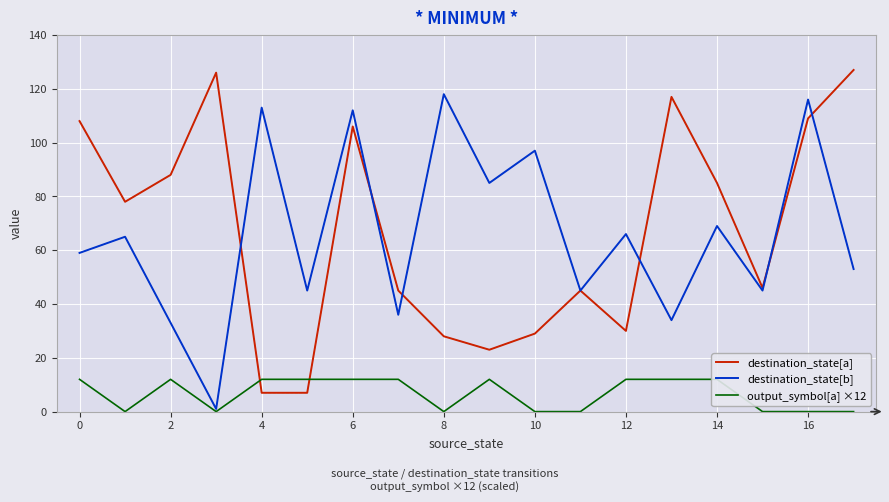

At which label does destination_state[a] reach its peak?

17